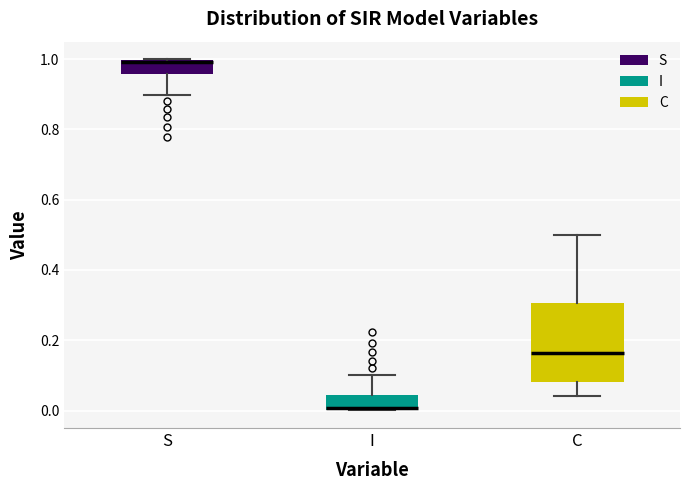

Comparing the boxes themselves (not the whiskers), which one is the tallest?

C